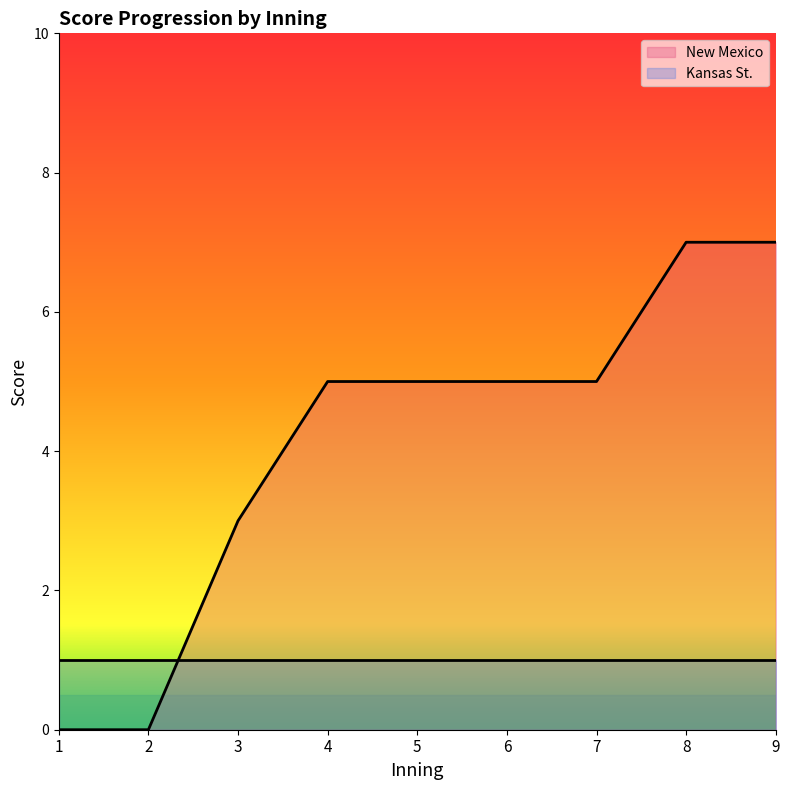

How many data points are above 5?

2